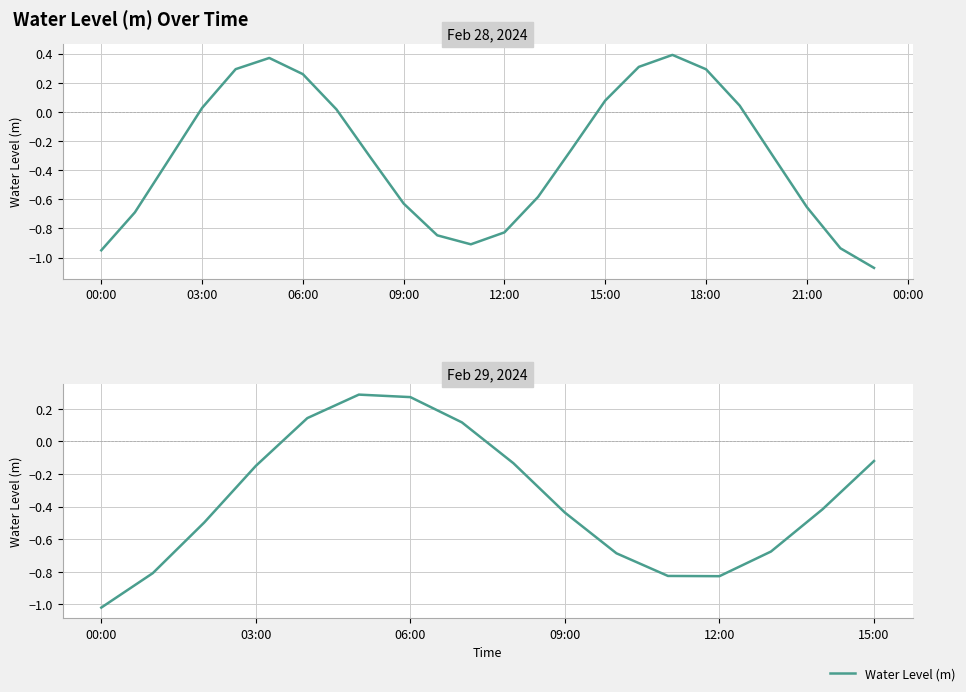

What is the change in value from 12:00 to 15:00?

+0.7